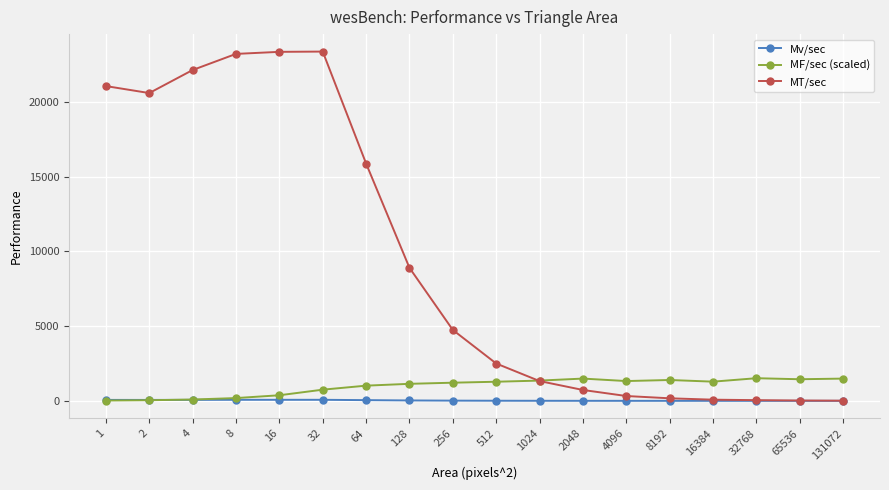

What is the maximum value shown in the chart?

23381.6